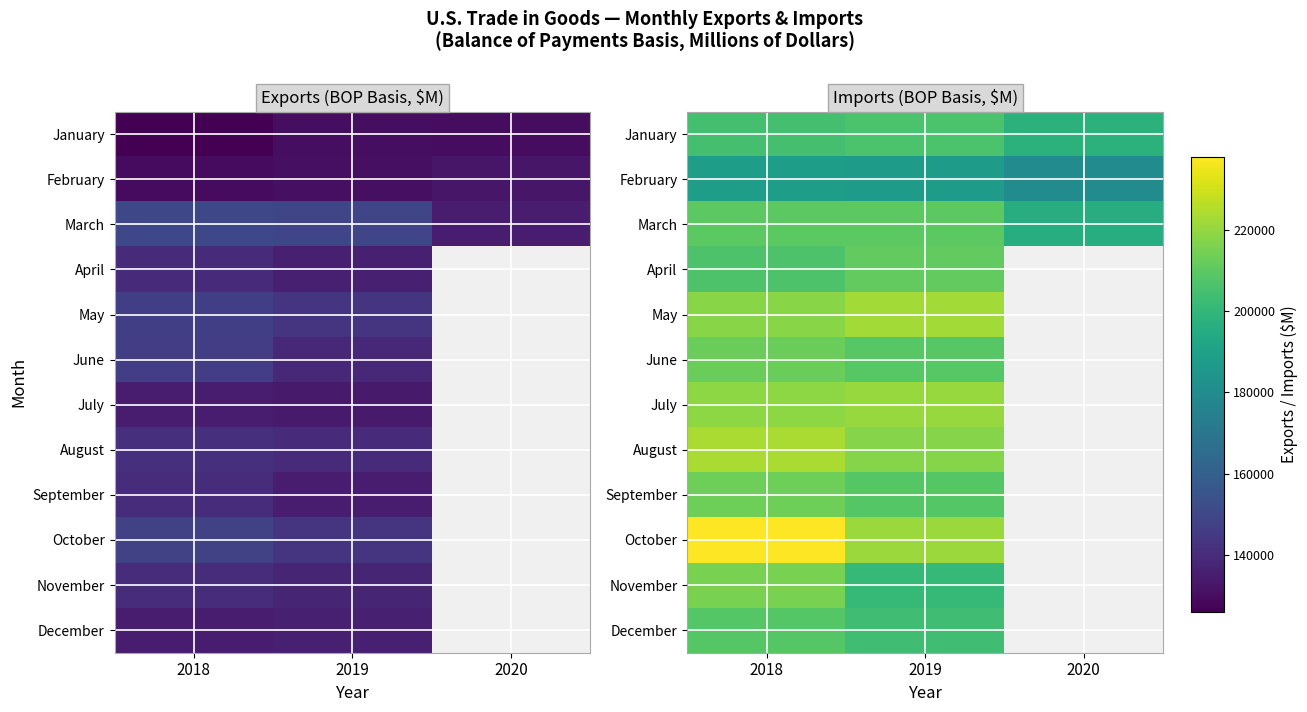

At which category does the chart reach its peak across all series?

2018